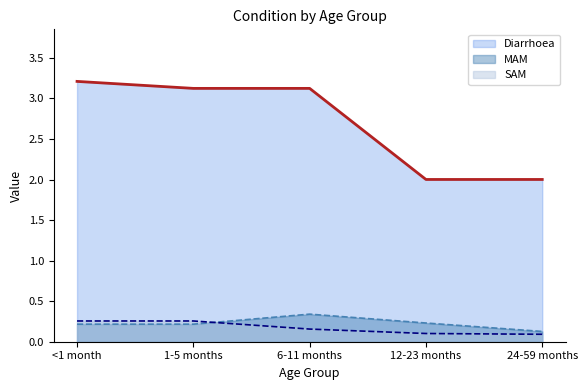

The value of Diarrhoea at 12-23 months is 3.0. True or false?

False